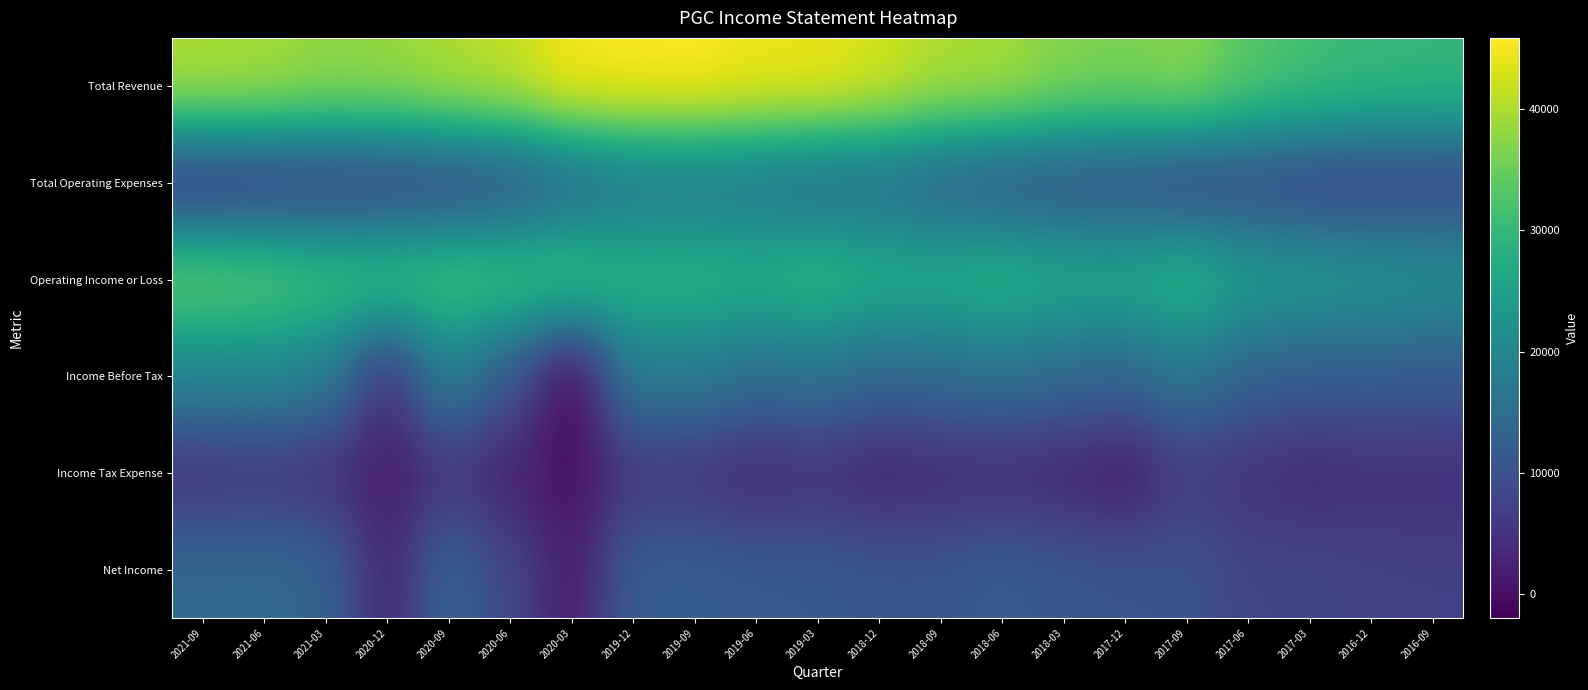

What is the greatest value displayed?

45900